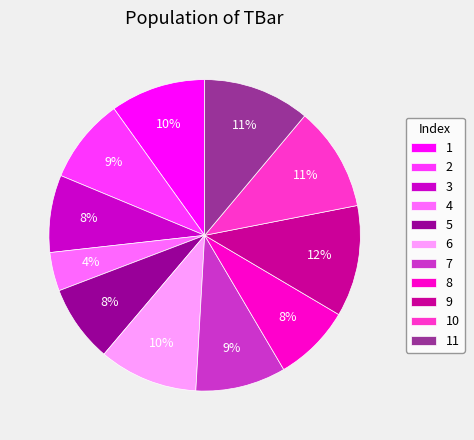

Which category has the smallest portion of the pie?

4